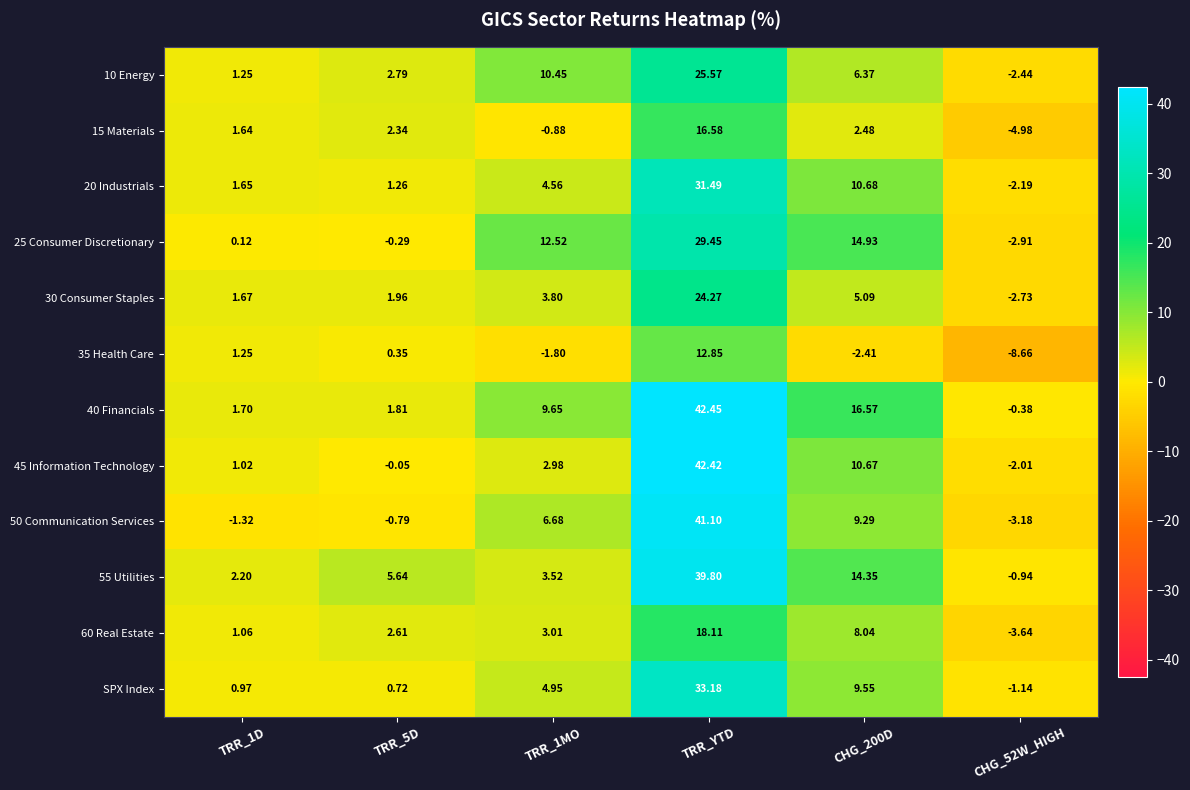

Count the number of data series in this chart.

12